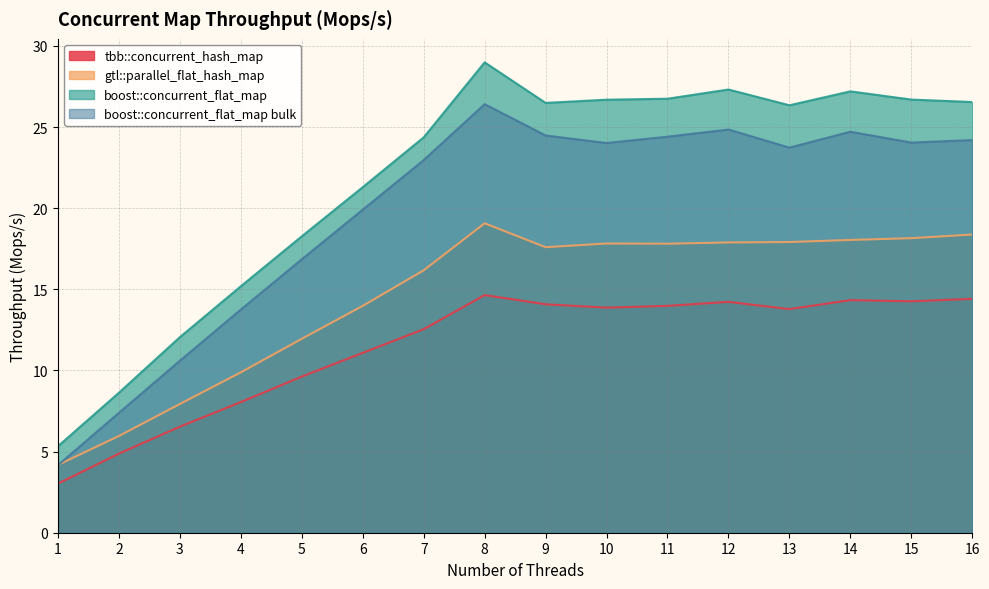

What is the minimum value for boost::concurrent_flat_map bulk?

4.2